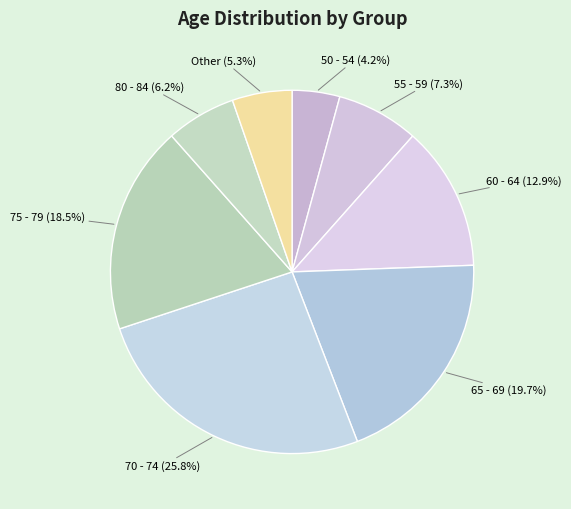

What is the largest slice in the pie chart?

70 - 74